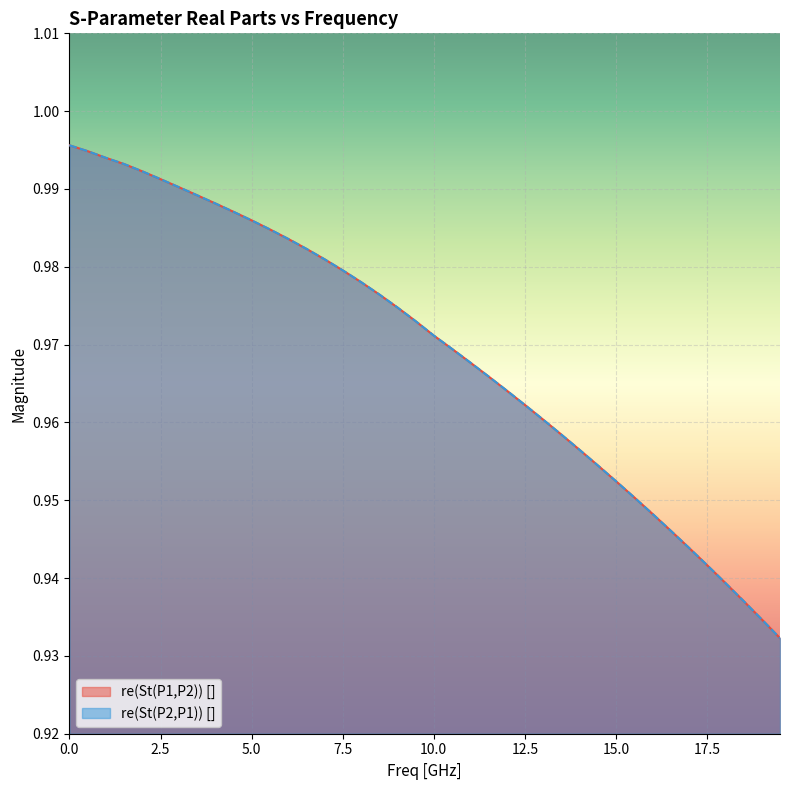

After their last crossing, which series has the higher values: re(St(P1,P2)) [] or re(St(P2,P1)) []?

re(St(P2,P1)) []